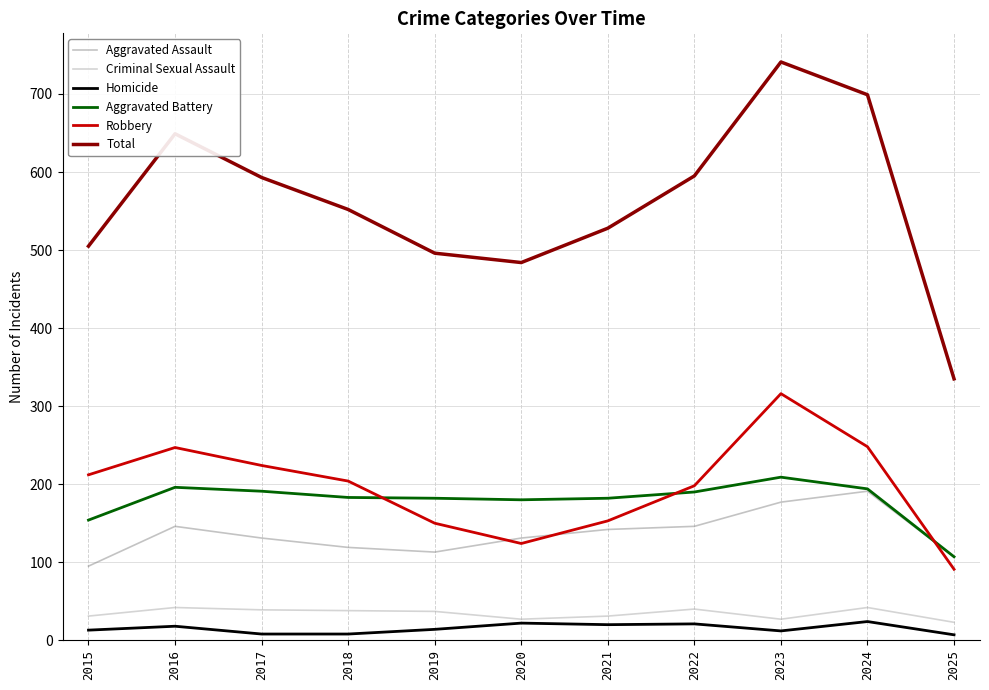

How many lines are shown in the chart?

6